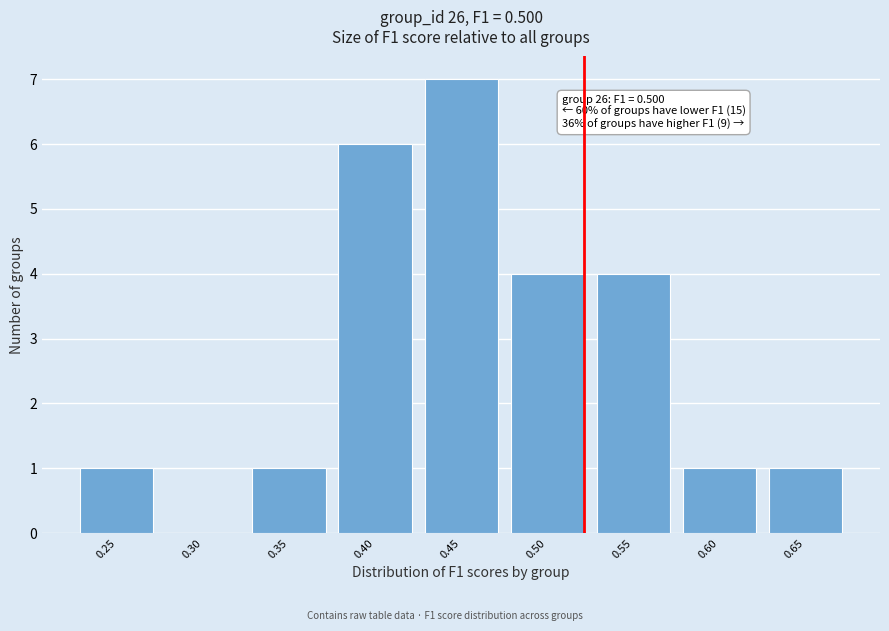

Reading left to right, extract all data points from this chart.

0.25=1	0.30=0	0.35=1	0.40=6	0.45=7	0.50=4	0.55=4	0.60=1	0.65=1